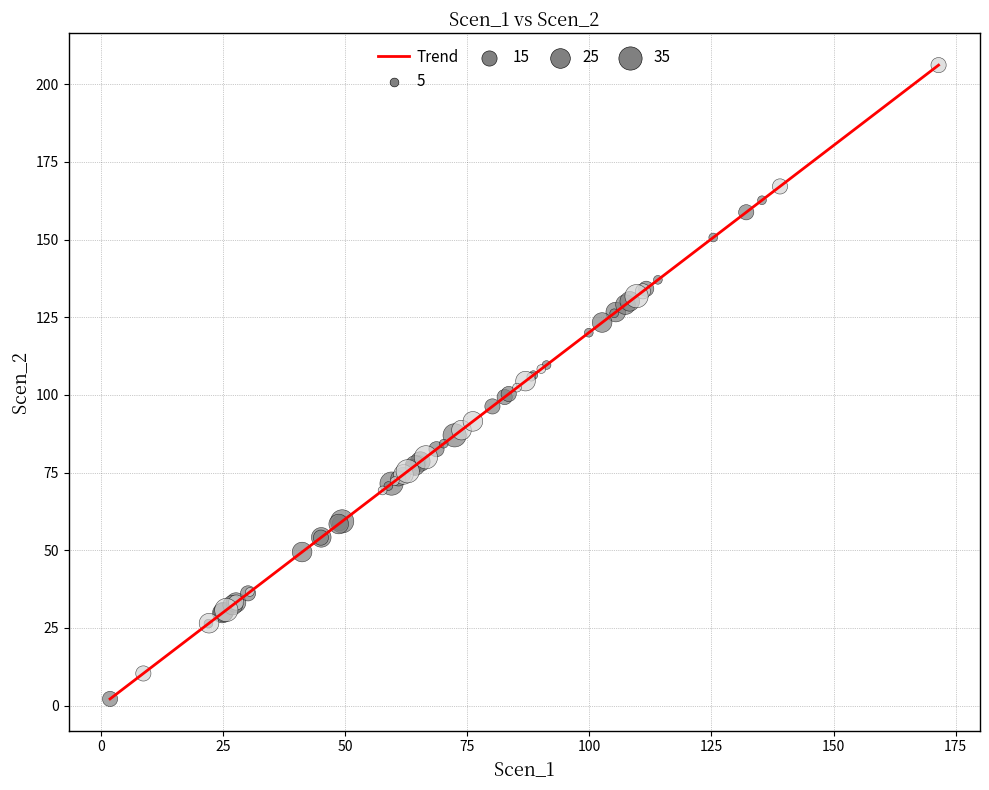

What is the difference between the maximum and minimum values?

204.0